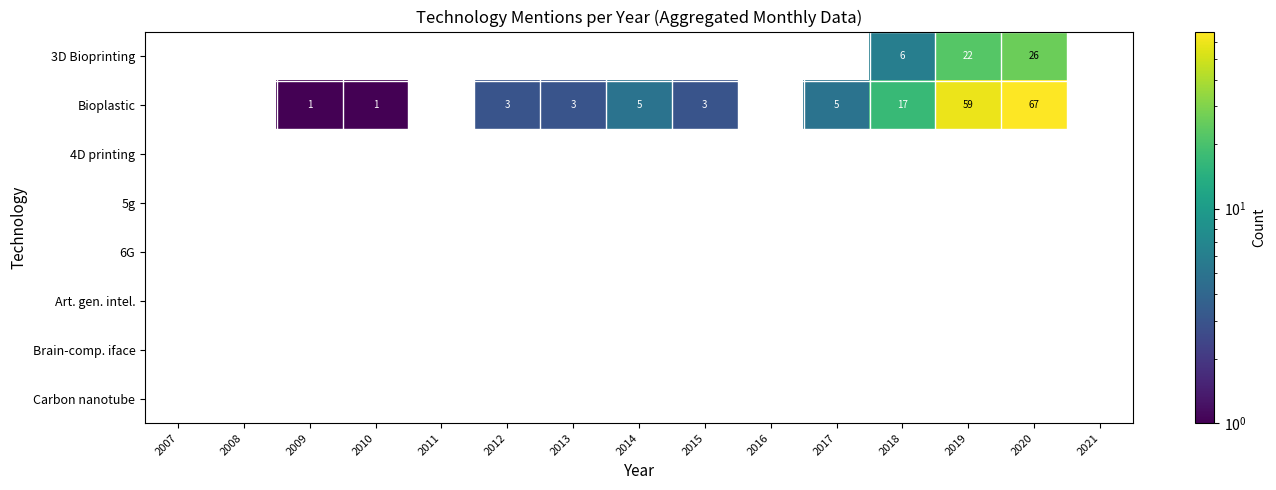

True or false: Bioplastic has a value of 9 at 2014.

False